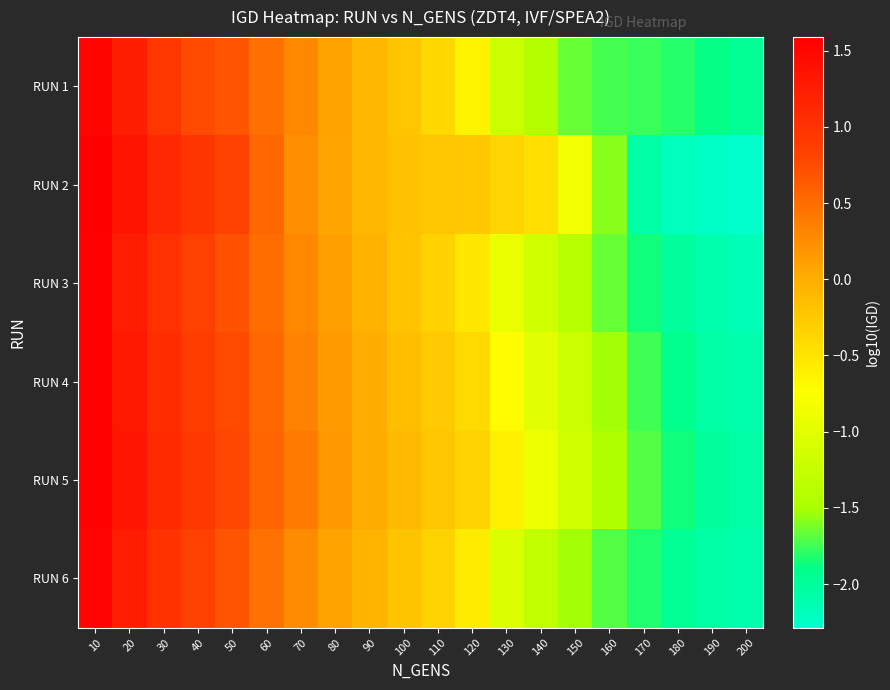

Which series changed the most between 100 and 120?

RUN 1